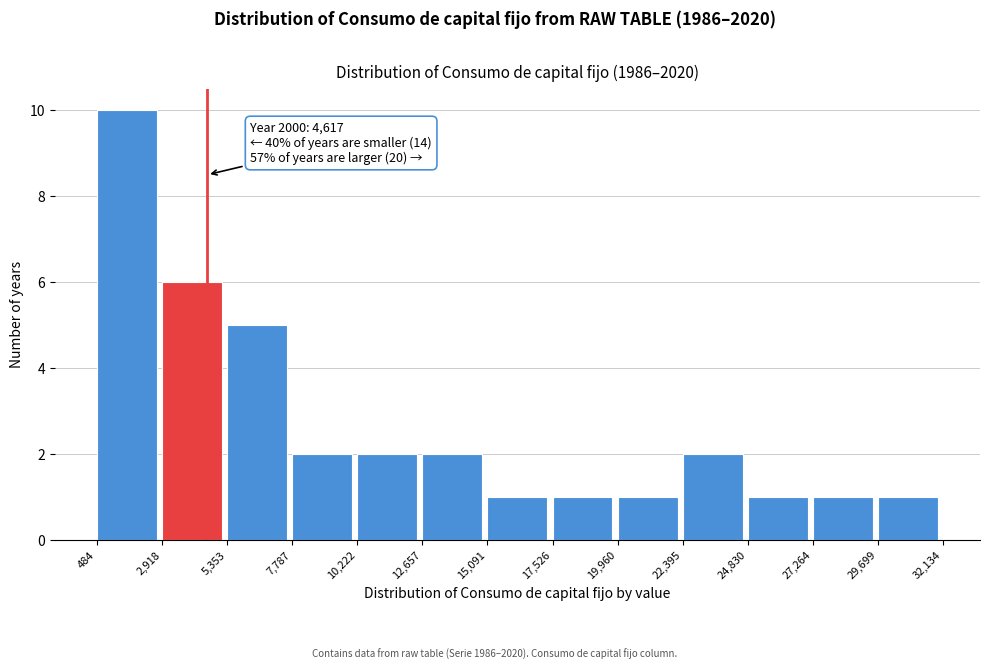

Over which range of the x-axis is the bar tallest?

484 to 2,918